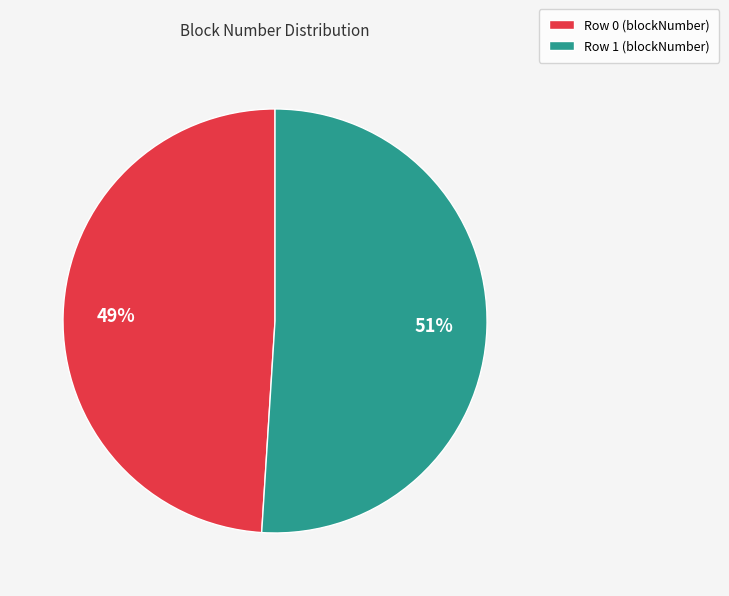

Between Row 1 and Row 0, which is larger?

Row 1